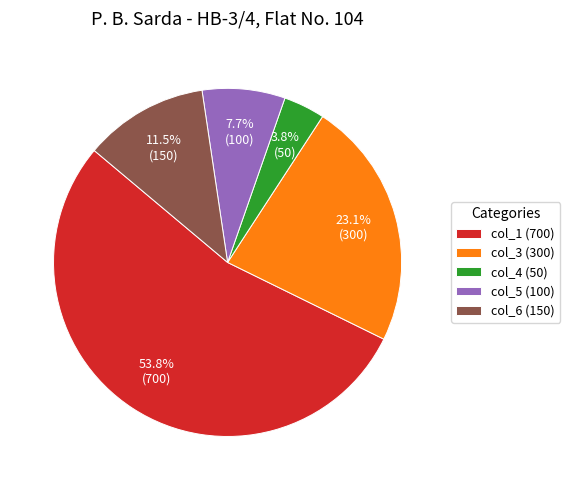

What percentage is NOT represented by col_4 (50)?

96.2%